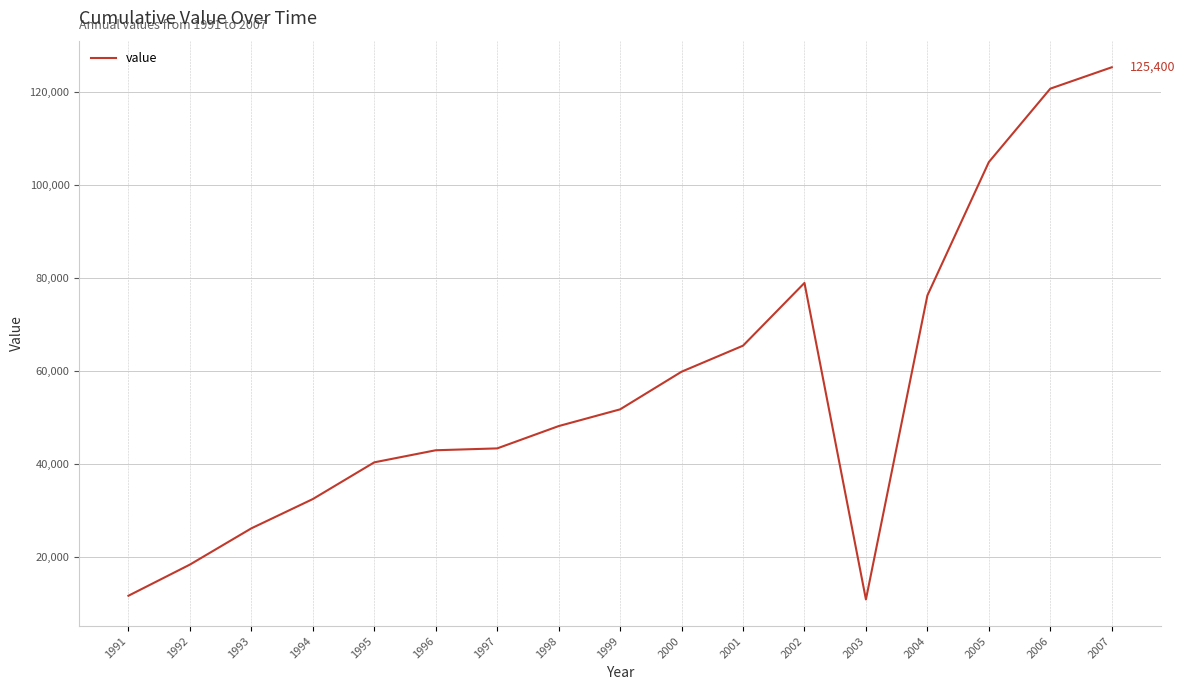

How many lines are shown in the chart?

1